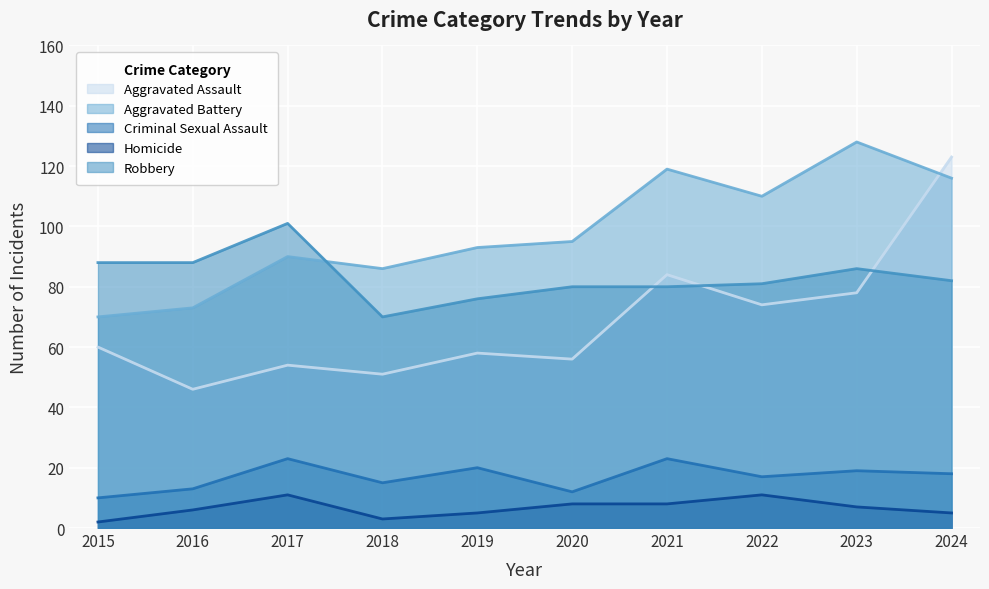

What is the greatest value displayed?

128